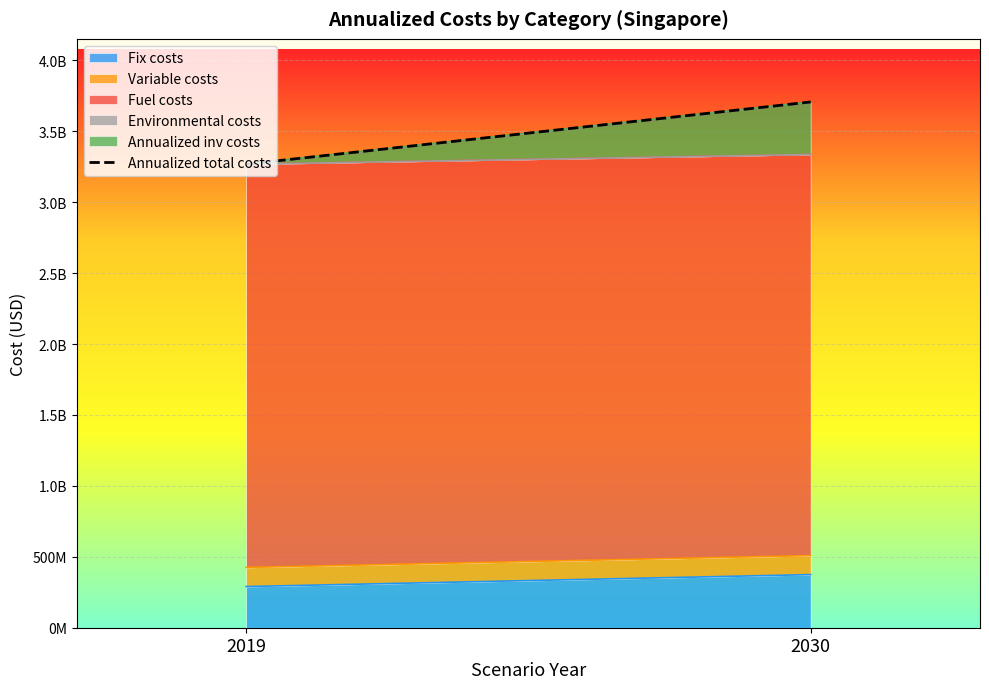

Rank the categories by value from highest to lowest.

2030, 2019